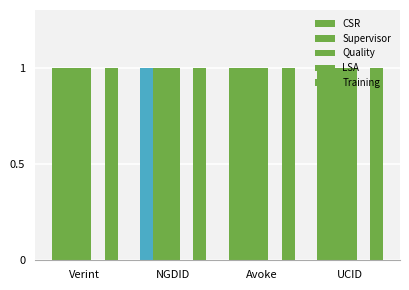

Rank the series at UCID from highest to lowest value.

CSR, Supervisor, Quality, Training, LSA